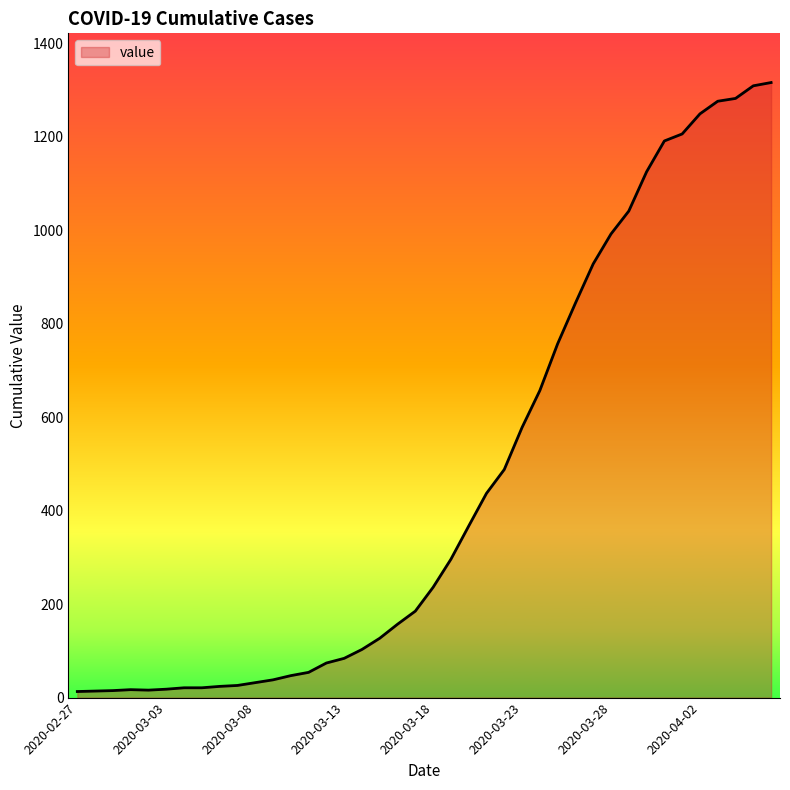

What is the greatest value displayed?

1316